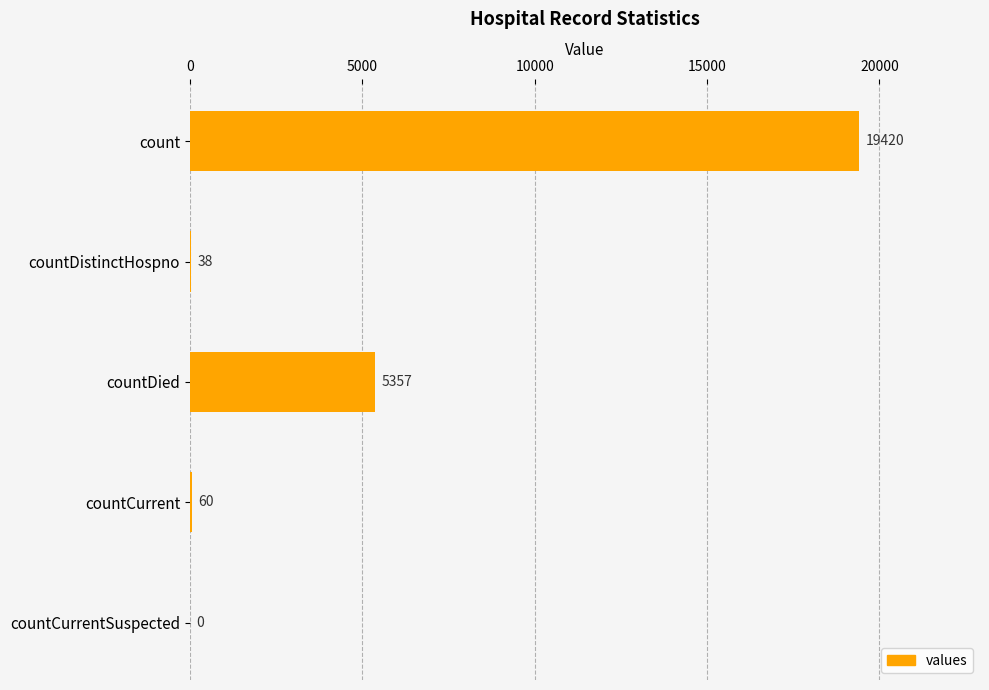

Are the bars horizontal?

Yes